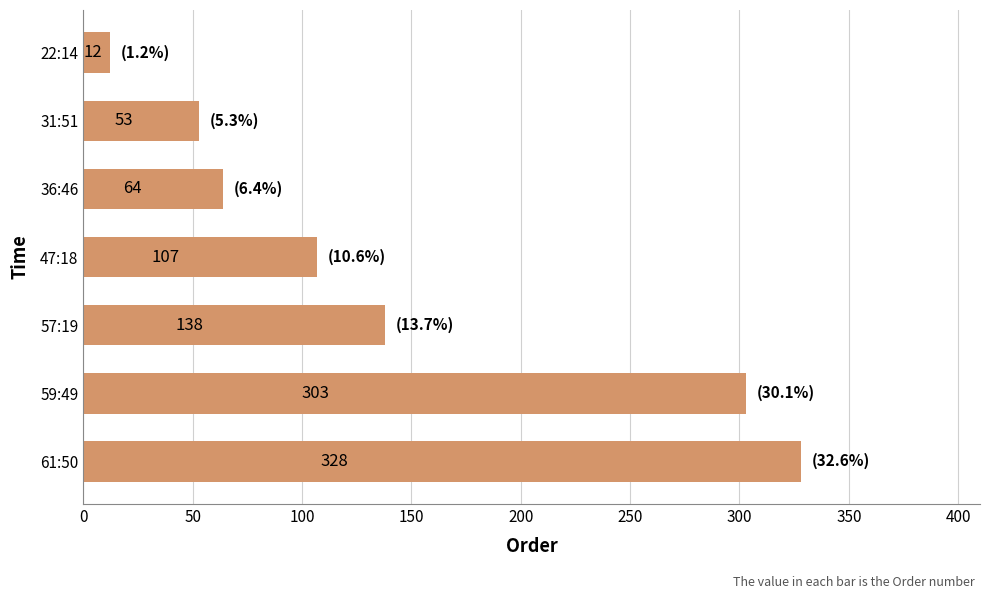

Reading top to bottom, what are all the values shown in this chart?

22:14=12	31:51=53	36:46=64	47:18=107	57:19=138	59:49=303	61:50=328